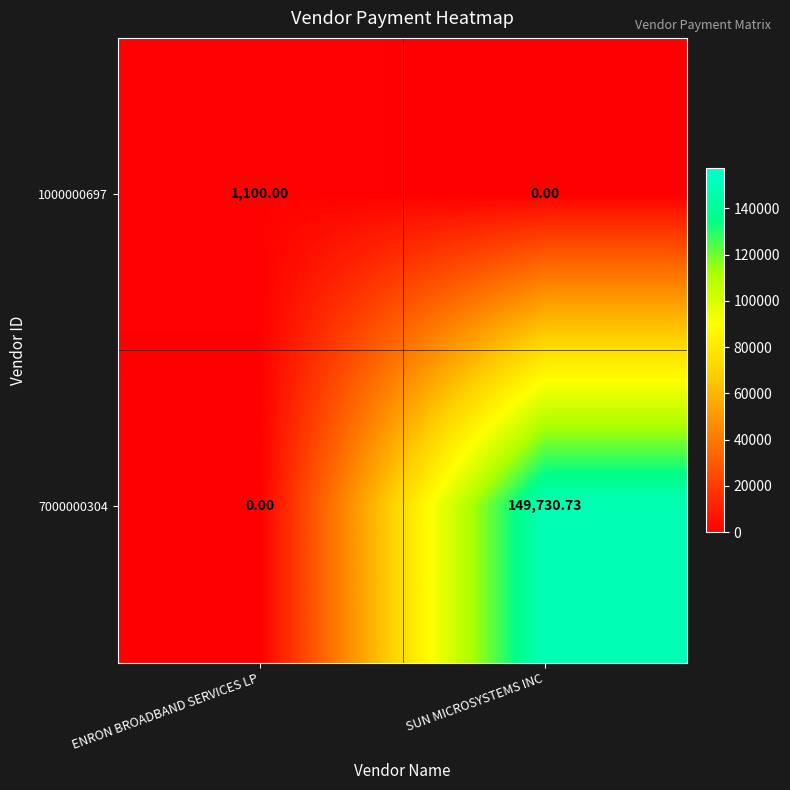

How many data points does each series have?

2